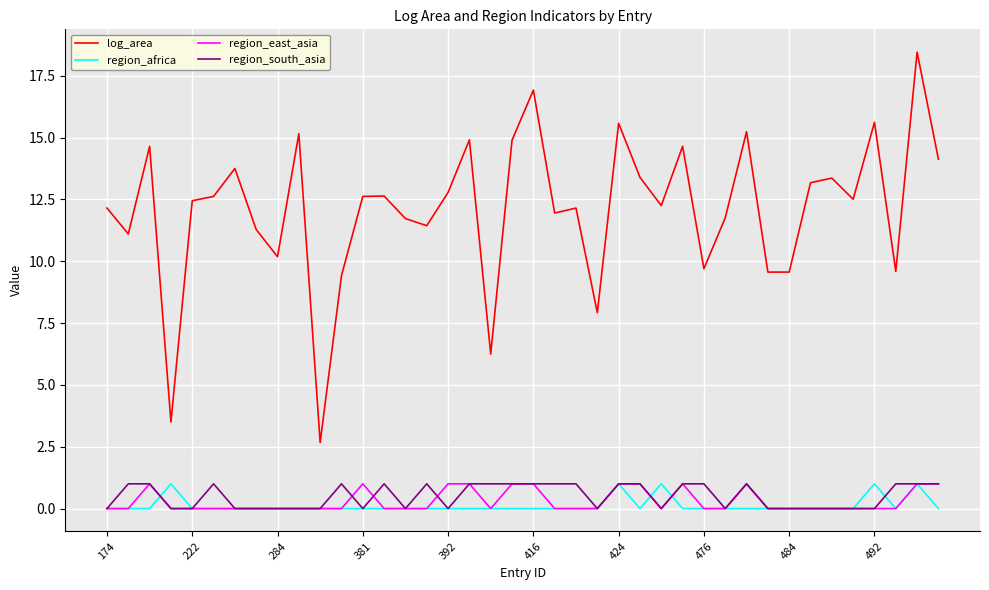

True or false: log_area and region_south_asia cross at least once.

False